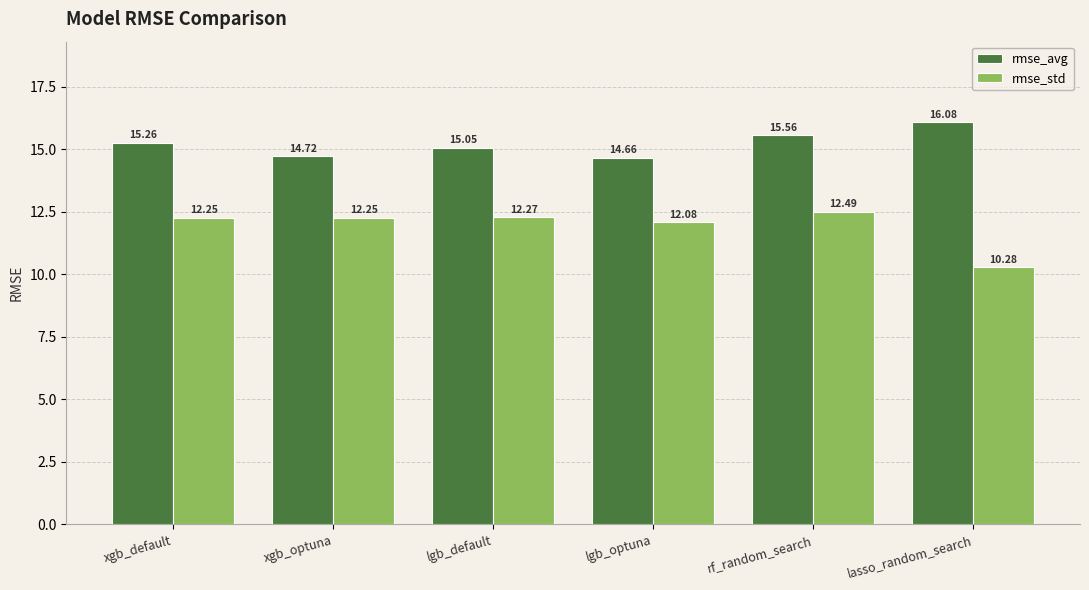

How many bars are there in total?

12